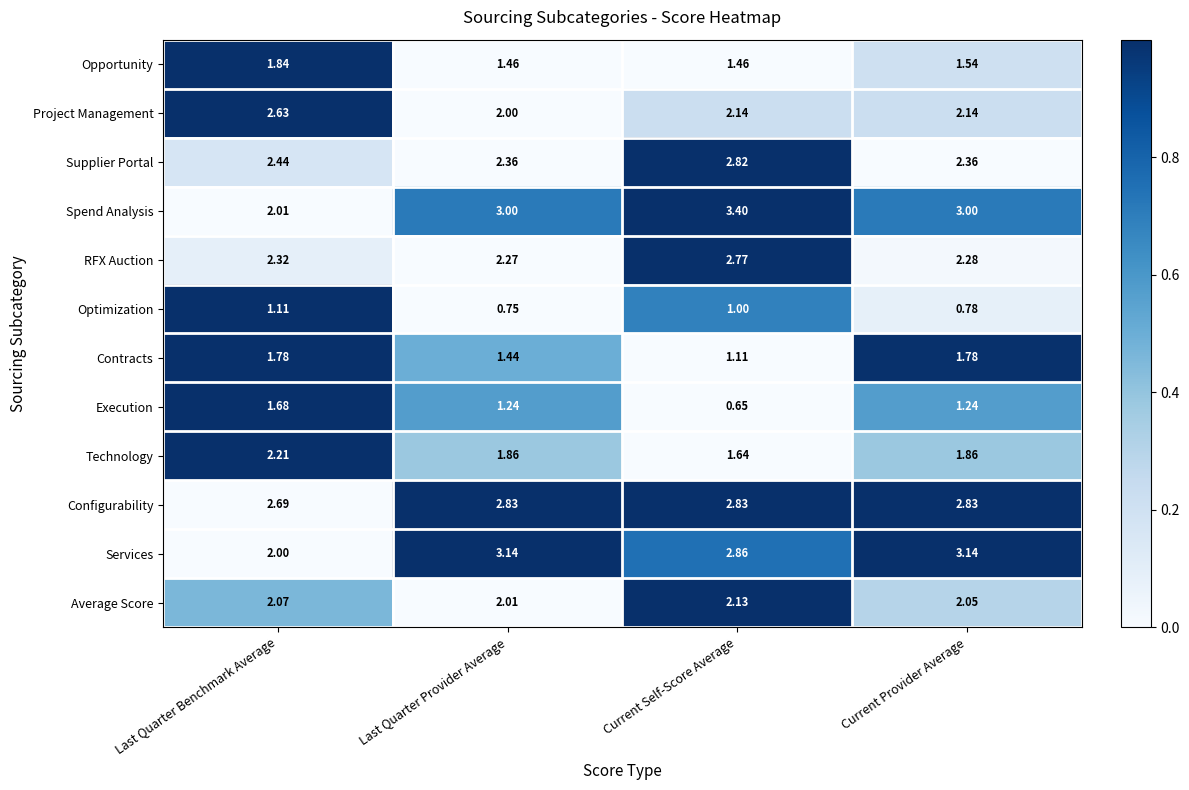

What is the total value across all series at Last Quarter Provider Average?

24.4